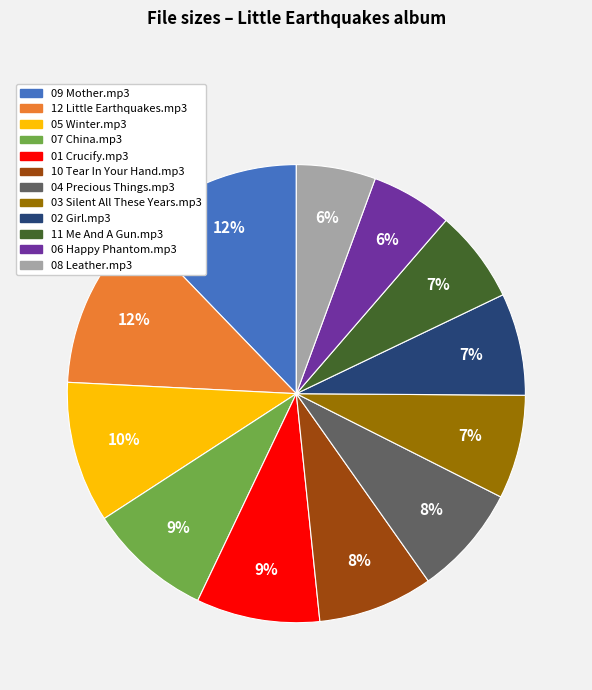

Is it true that 06 Happy Phantom.mp3 is 6% of the pie?

True